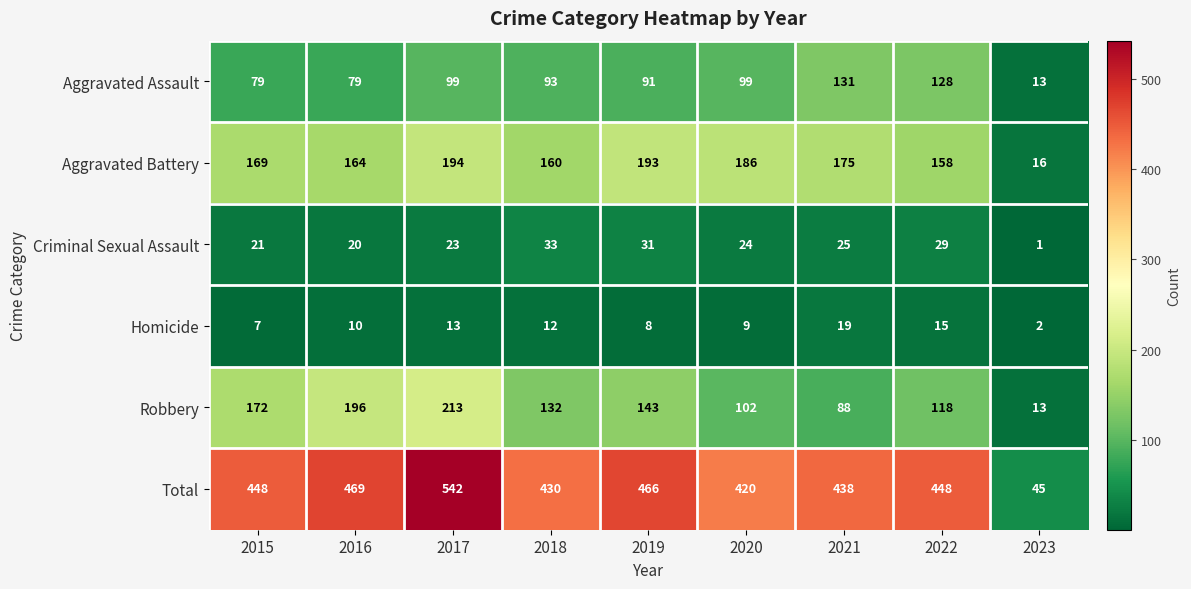

The value of Aggravated Battery at 2021 is 175. True or false?

True